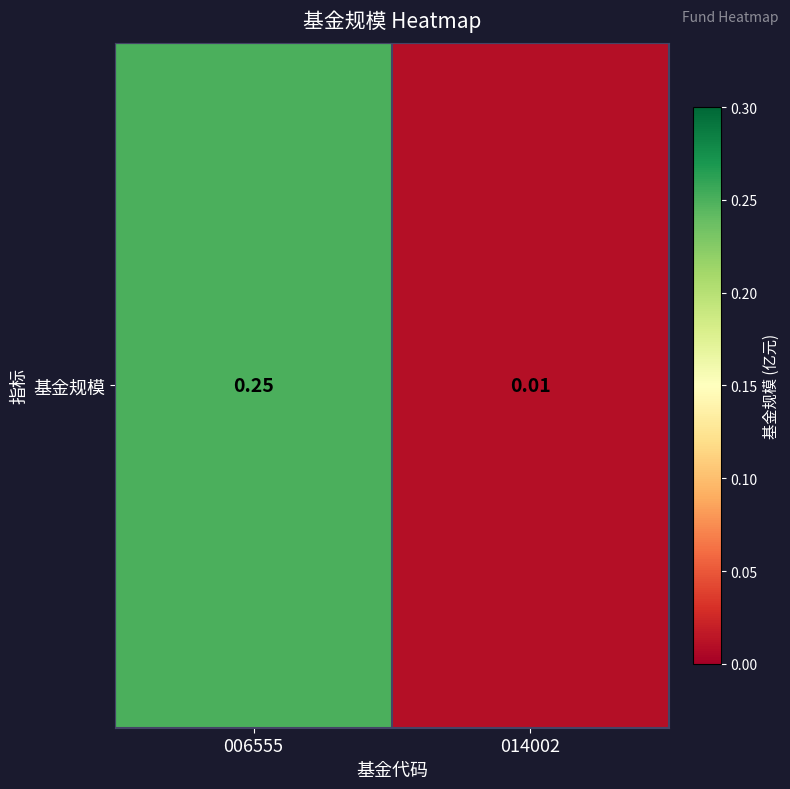

List the labels in order of value, smallest first.

014002, 006555